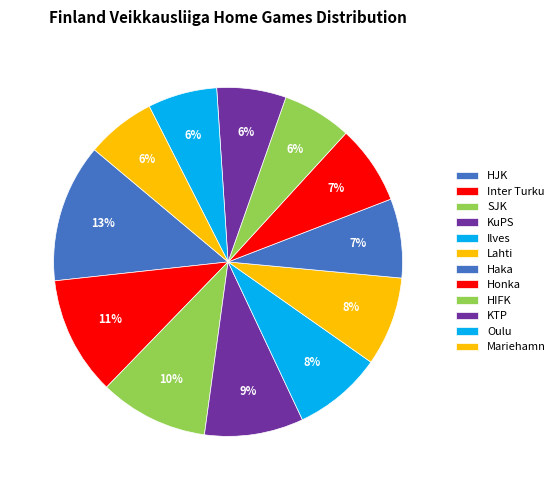

How many segments does this pie chart have?

12